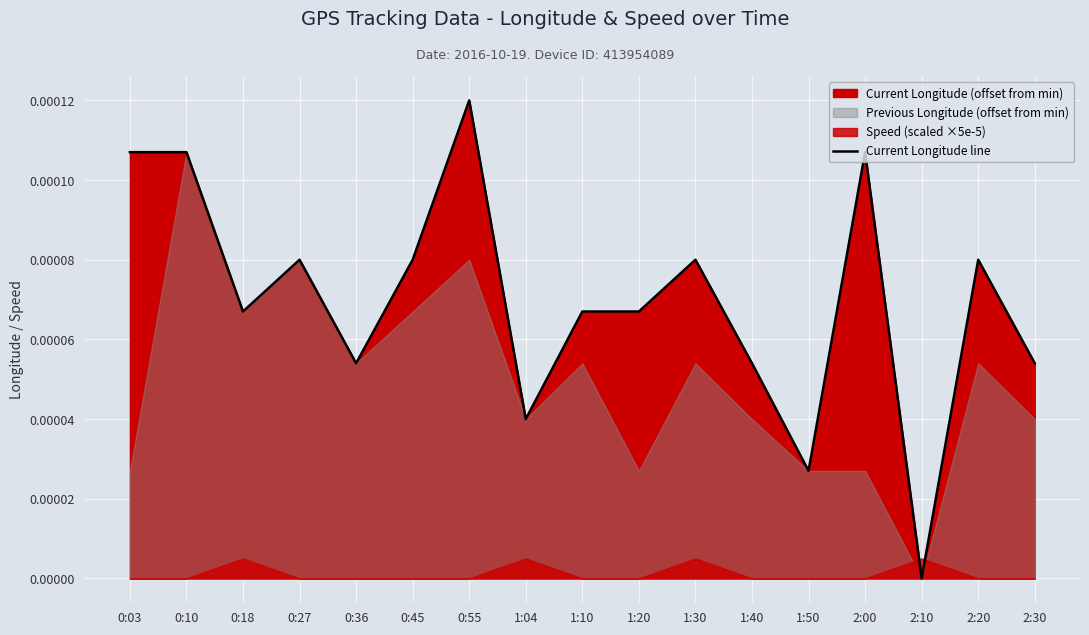

The chart shows a value of 0.0 at 0:18. True or false?

False